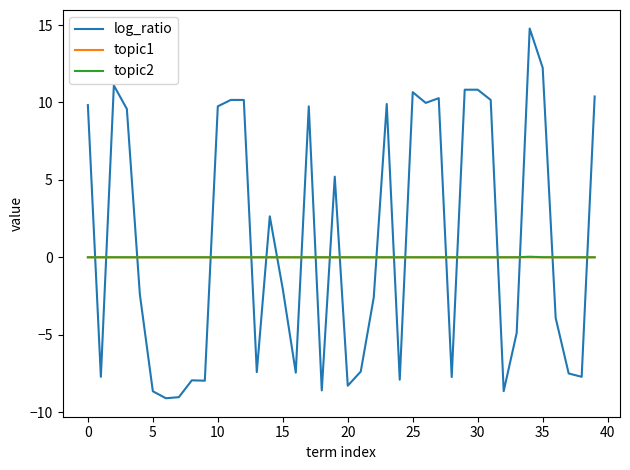

What are all the series names shown in the legend?

log_ratio, topic1, topic2